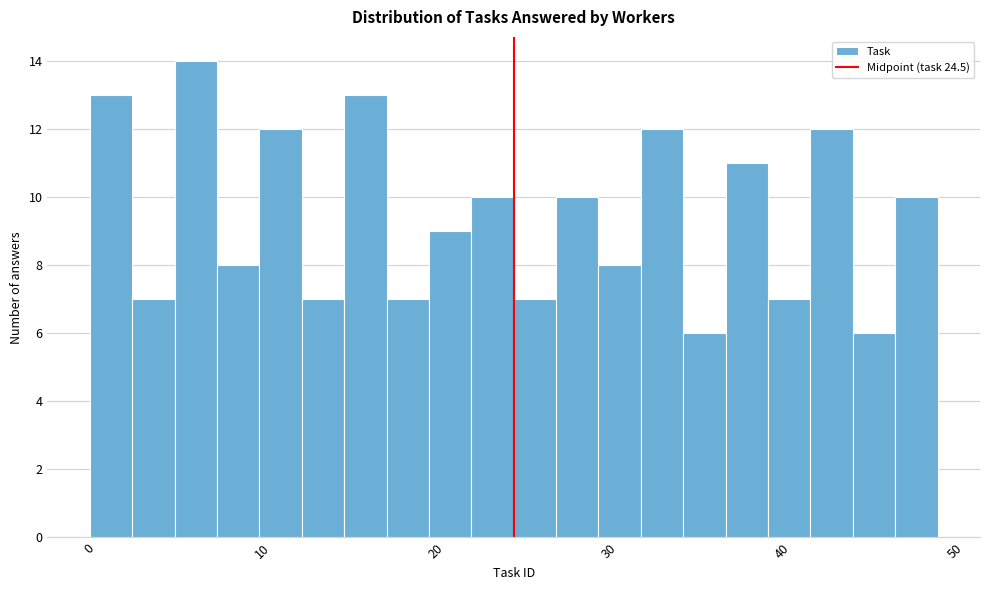

Read against the x-axis, roughly where is the centre of the tallest bar?

6